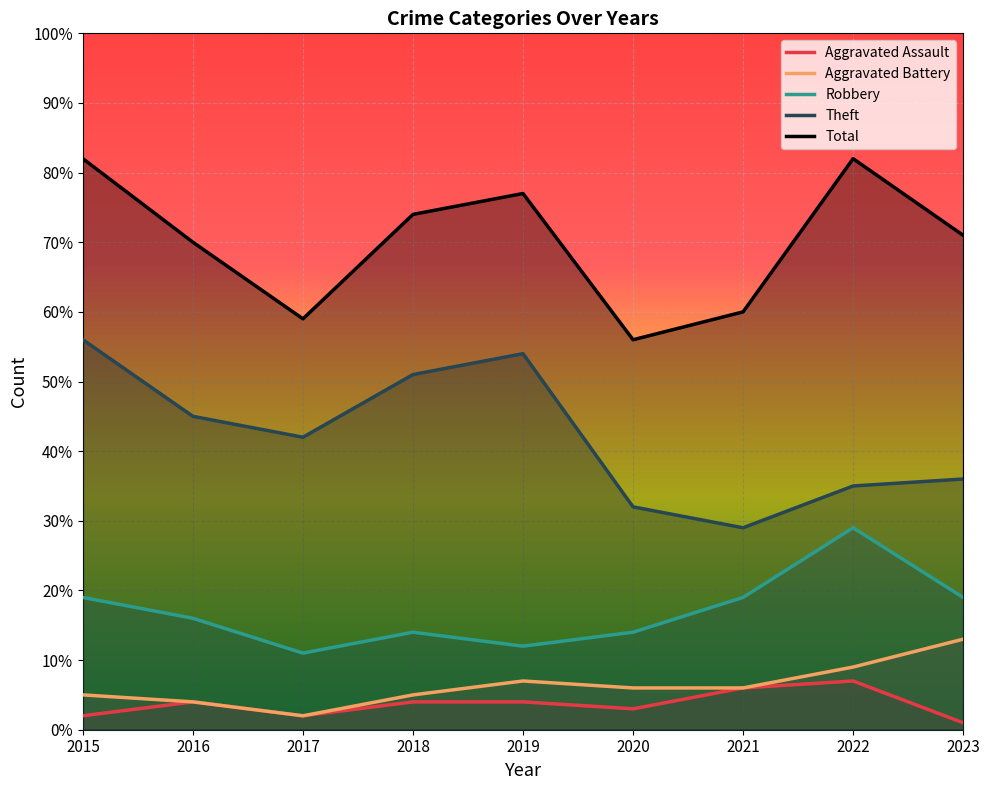

What is the difference between the maximum and minimum values in the Theft series?

27.0